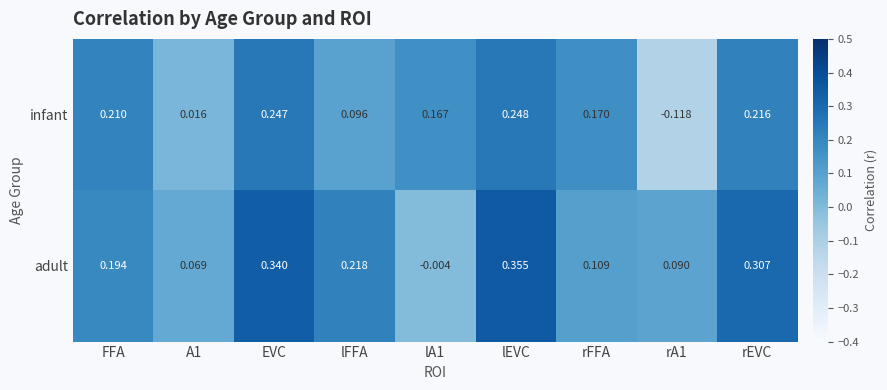

How many data points does each series have?

9